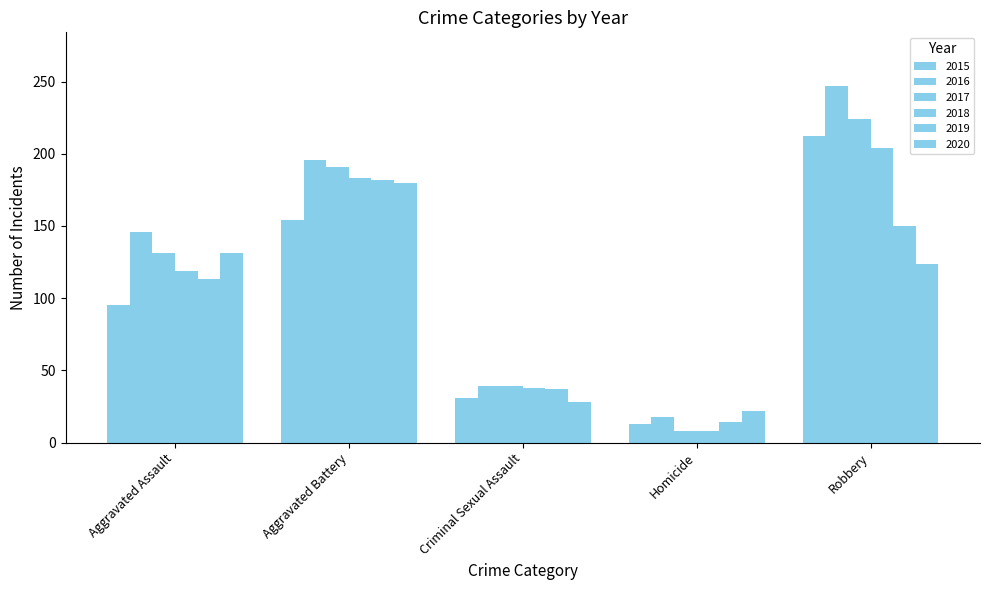

Does the chart contain stacked bars?

No